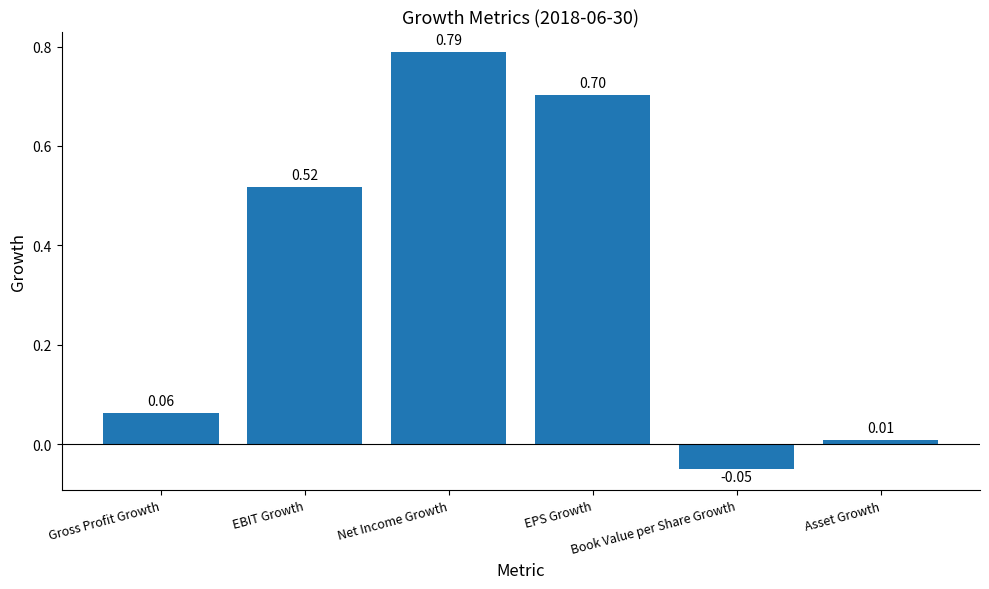

What is the sum of all values?

2.0